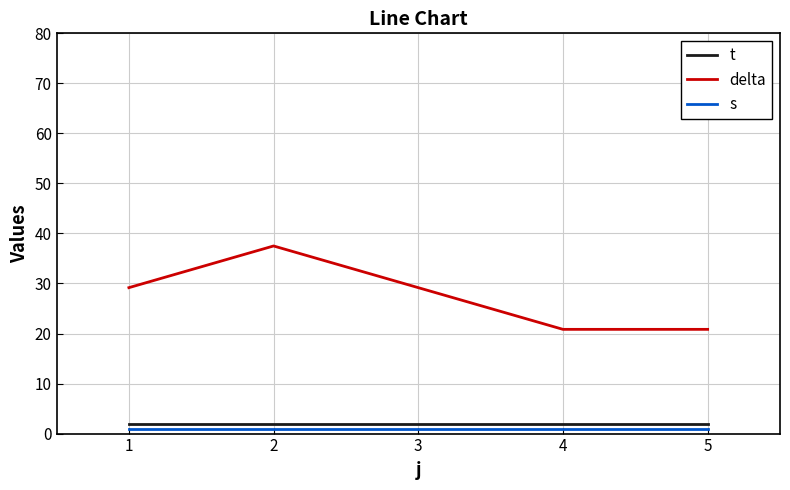

At which category does the chart reach its peak across all series?

2